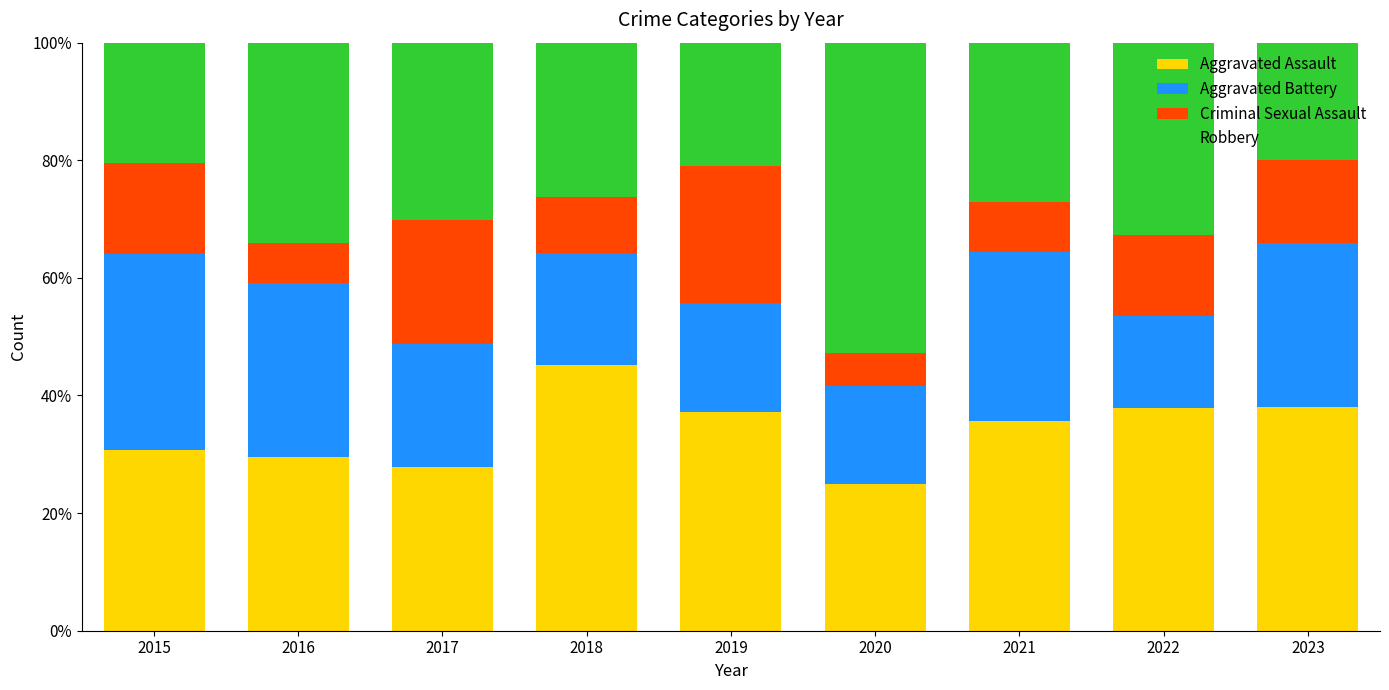

The value of Aggravated Assault at 2015 is 30.8. True or false?

True